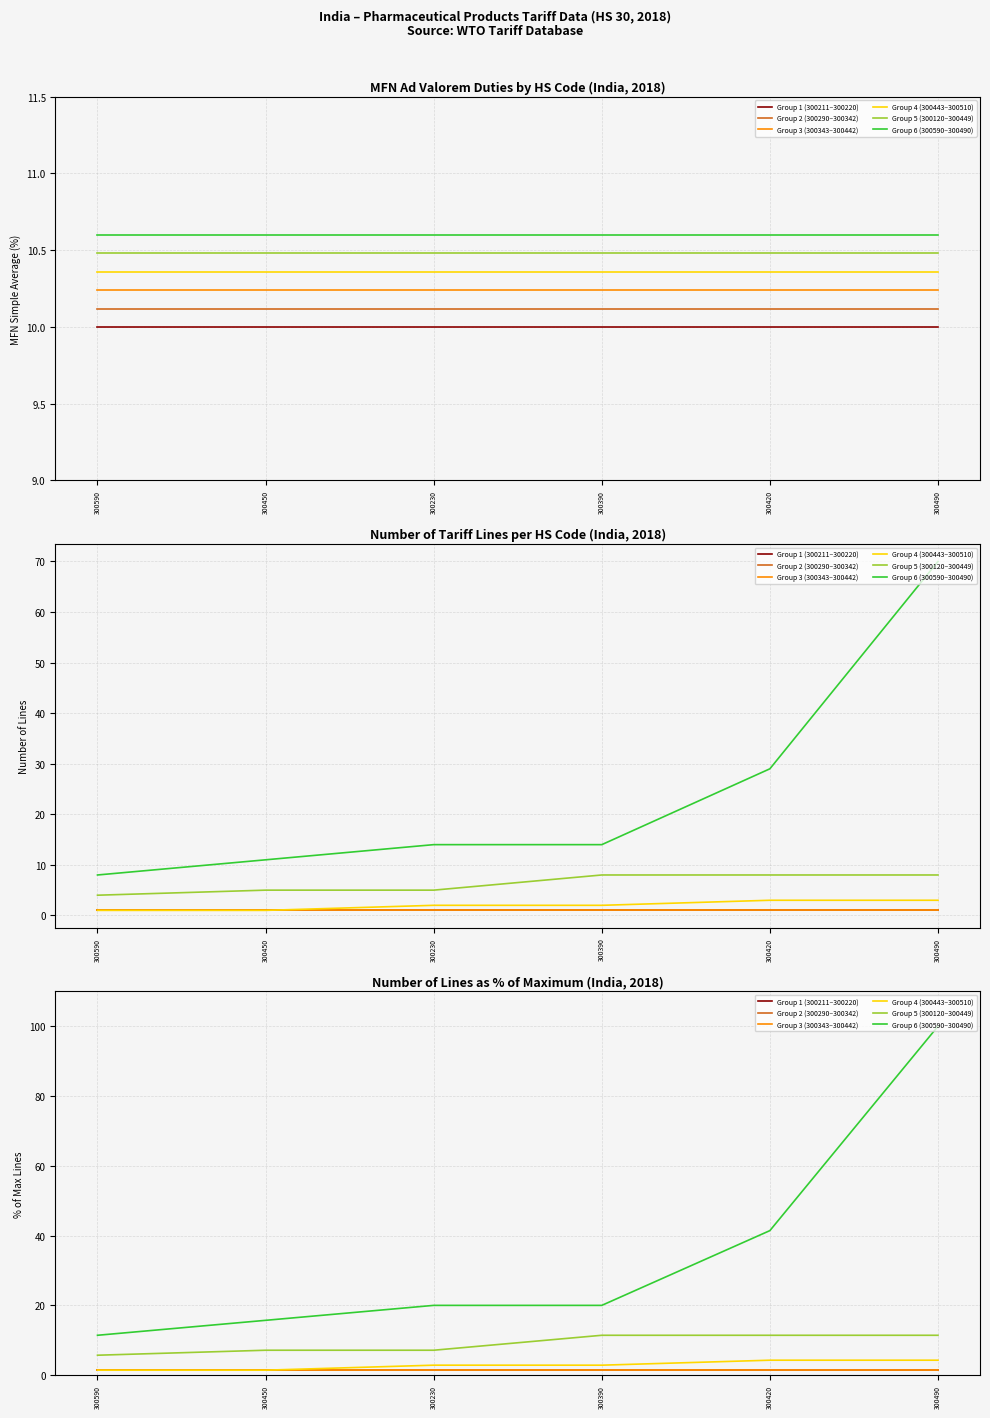

True or false: Group 2 (300290–300342) has more than 0 interior local peaks.

False